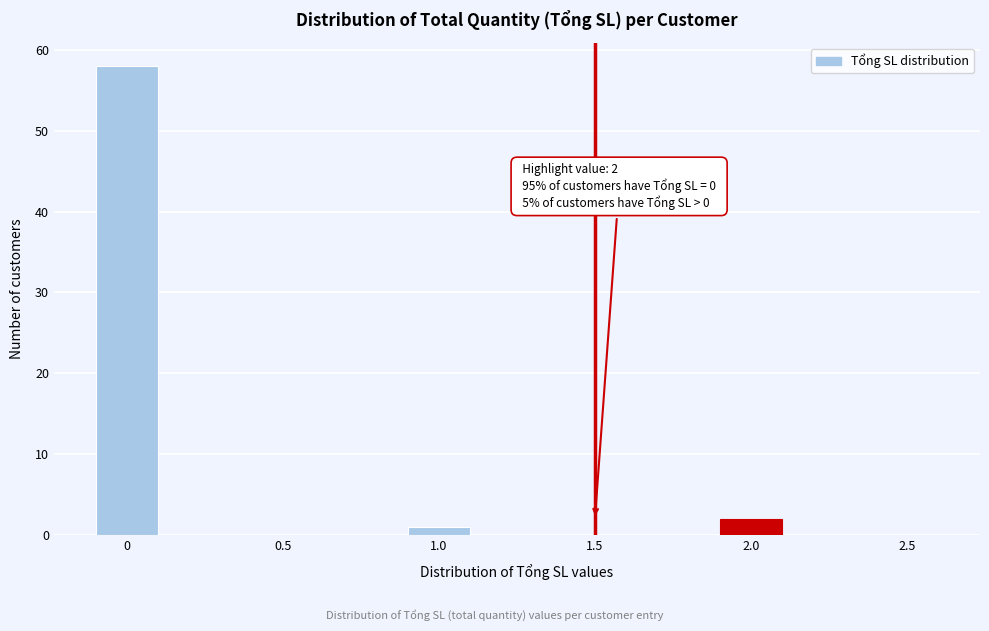

Reading left to right, transcribe all the data shown in this chart.

0=58	0.5=0	1.0=1	1.5=0	2.0=2	2.5=0